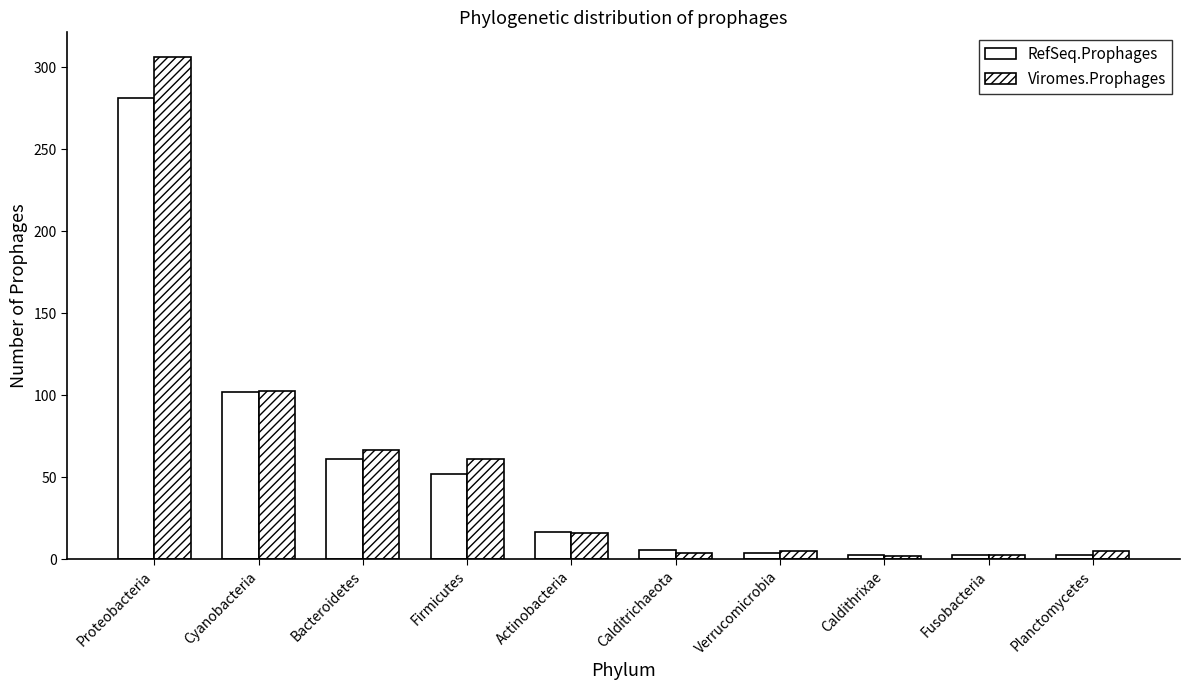

List the series in order of their overall mean, lowest first.

RefSeq.Prophages, Viromes.Prophages